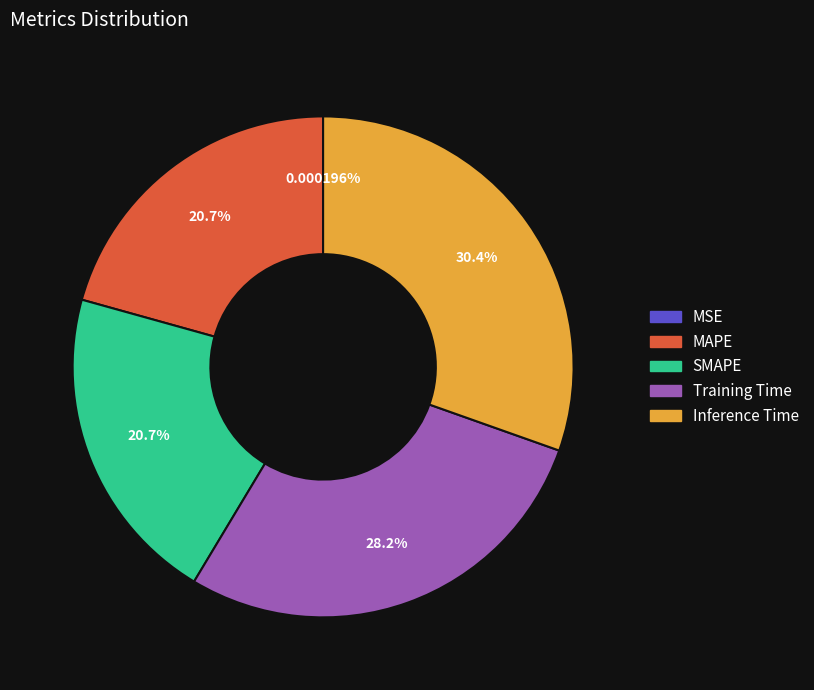

The Inference Time slice represents 30% of the pie. True or false?

True